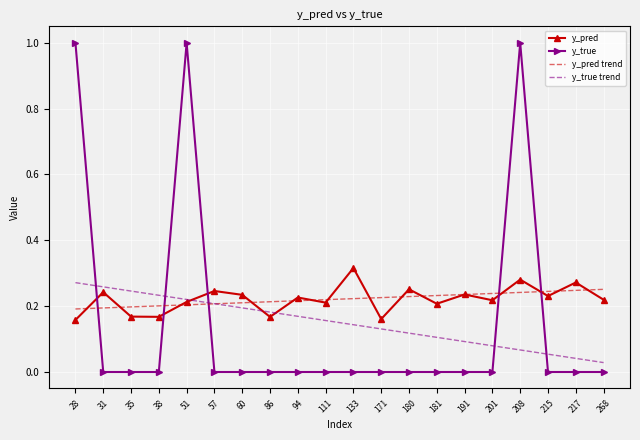

Which series changed the most between 180 and 215?

y_true trend